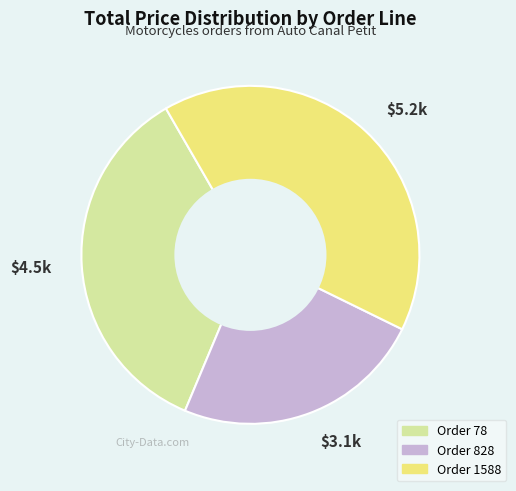

Is it true that $3.1k is 38% of the pie?

False